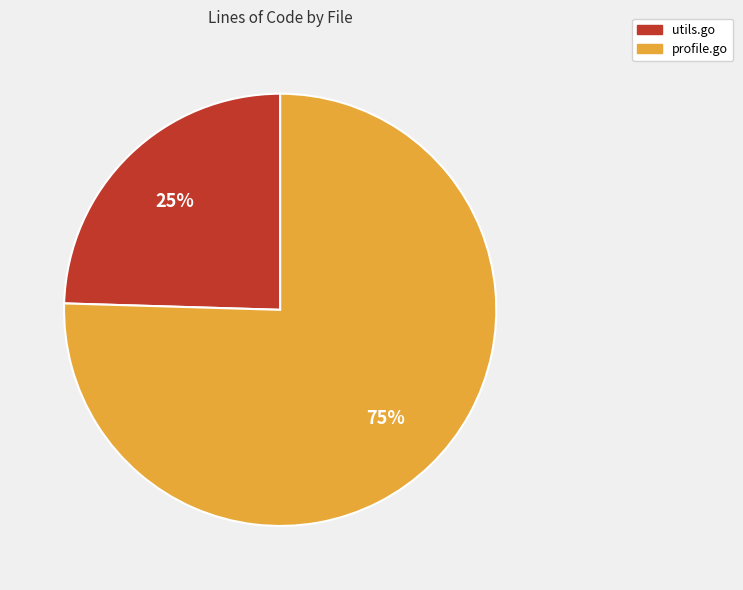

To the nearest percent, what percentage of the pie is profile.go?

75%